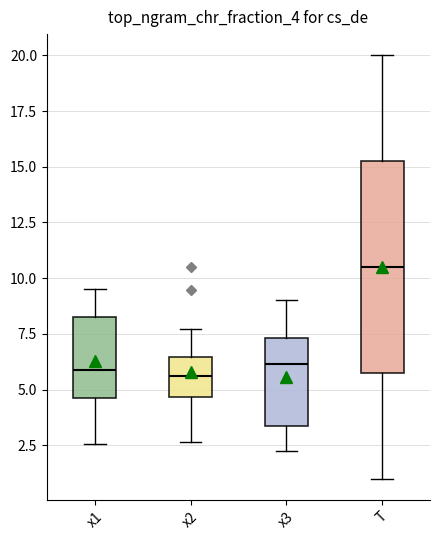

Reading left to right, read every box against the y-axis: the position of its median line, the range the box covers, and the ends of its whiskers. The values are not printed on the chart, so give them approximately, as read against the axis.

x1: median 6.0, box 4.5 to 8.5, whiskers 2.5 to 9.5
x2: median 5.5, box 4.5 to 6.5, whiskers 2.5 to 7.5
x3: median 6.0, box 3.5 to 7.5, whiskers 2.5 to 9.0
T: median 10.5, box 6.0 to 15.5, whiskers 1.0 to 20.0